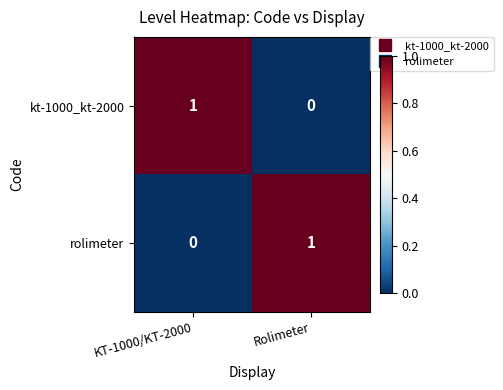

List the labels in order of rolimeter value, largest first.

Rolimeter, KT-1000/KT-2000